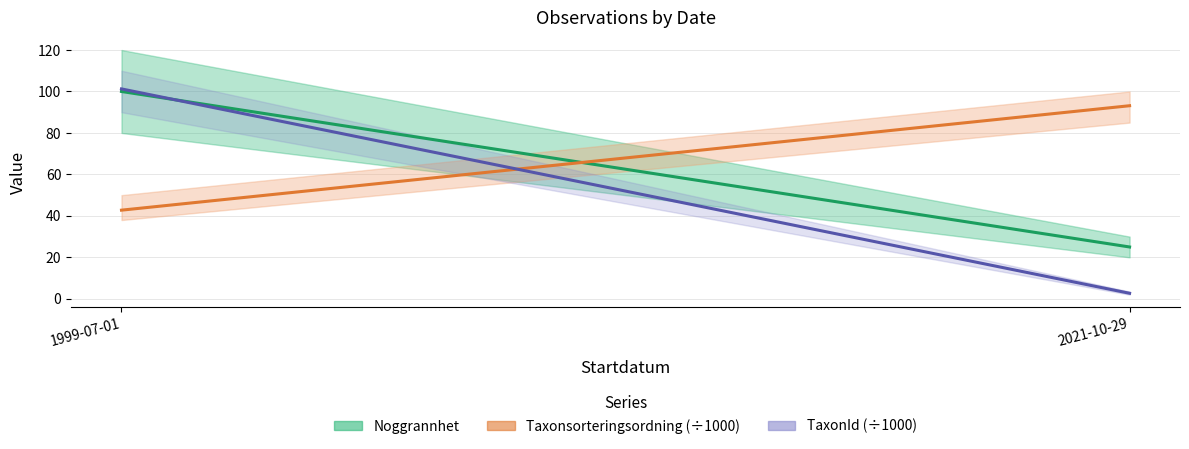

What is the total value across all series at 1999-07-01?

244.0